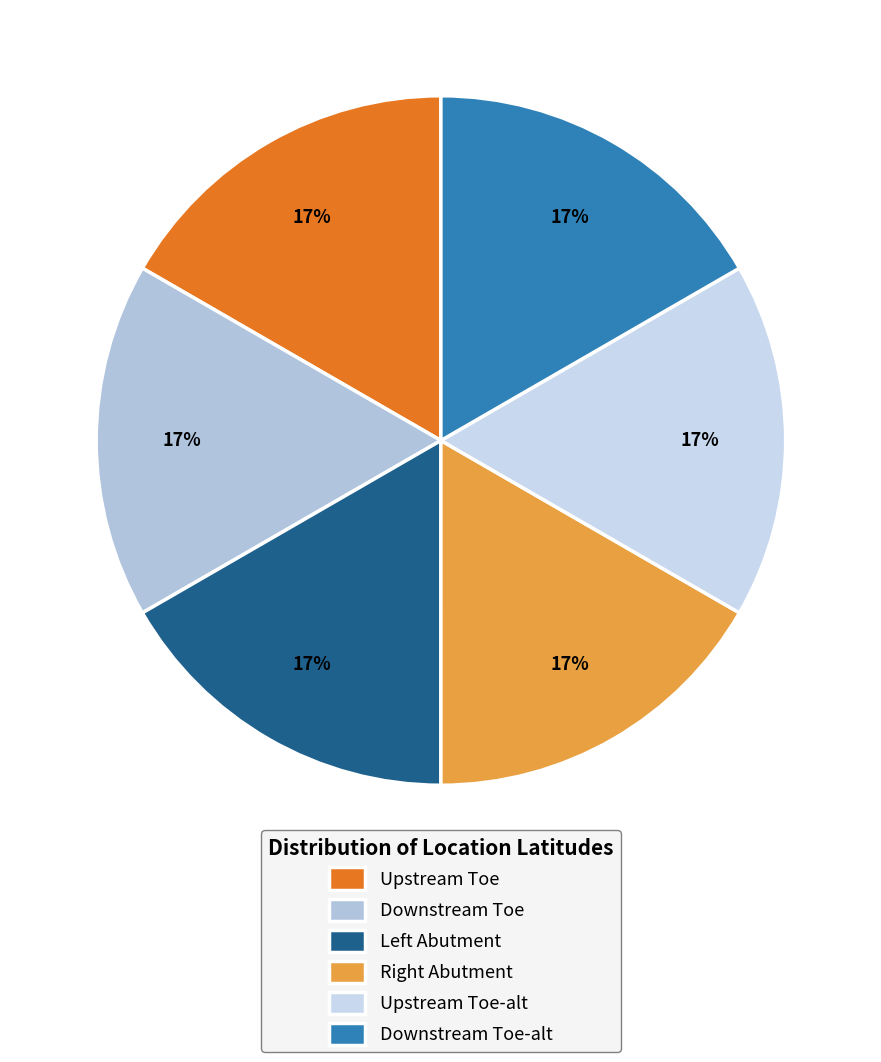

How many segments does this pie chart have?

6